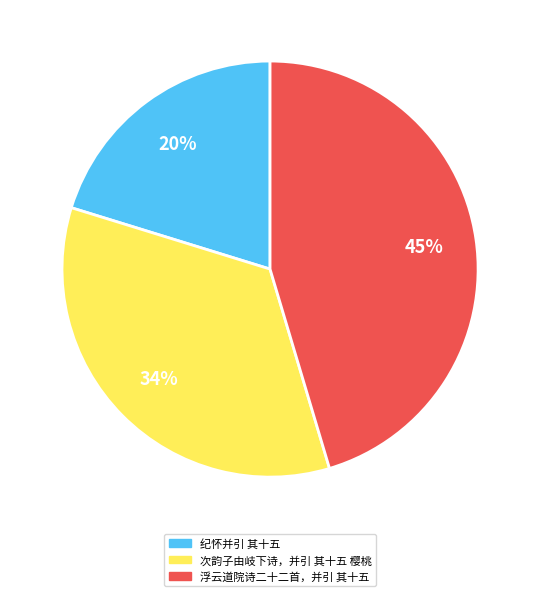

Count the number of slices in the pie.

3